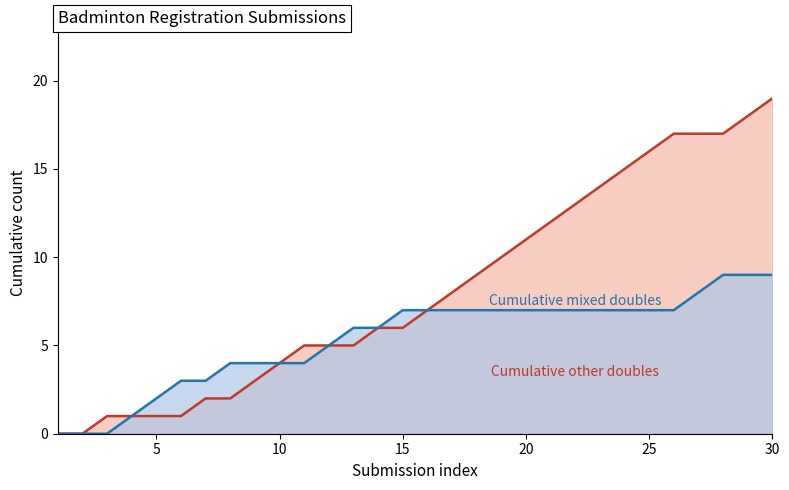

How many Cumulative submissions (mixed doubles) values are between 4 and 7?

19